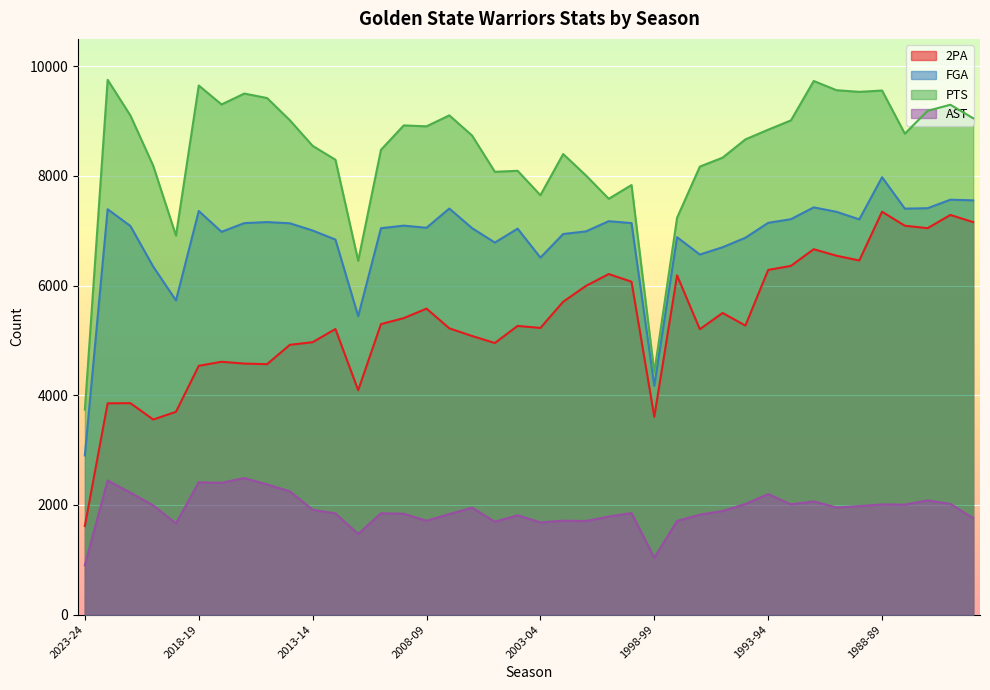

What is the total value across all series at 1997-98?

22015